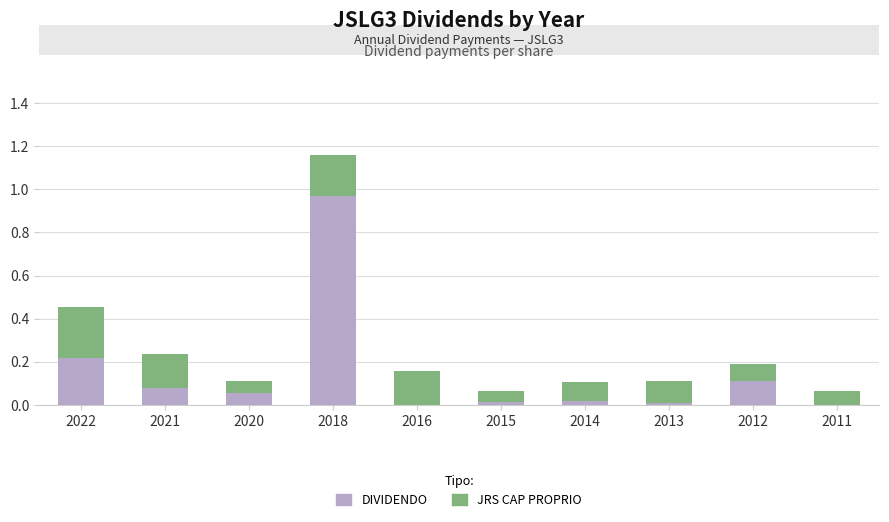

True or false: DIVIDENDO has a value of 0.0 at 2015.

True